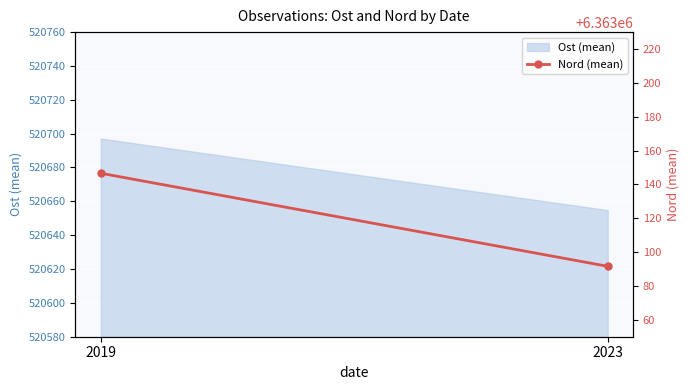

Which has a higher value, 2019 or 2023?

2019